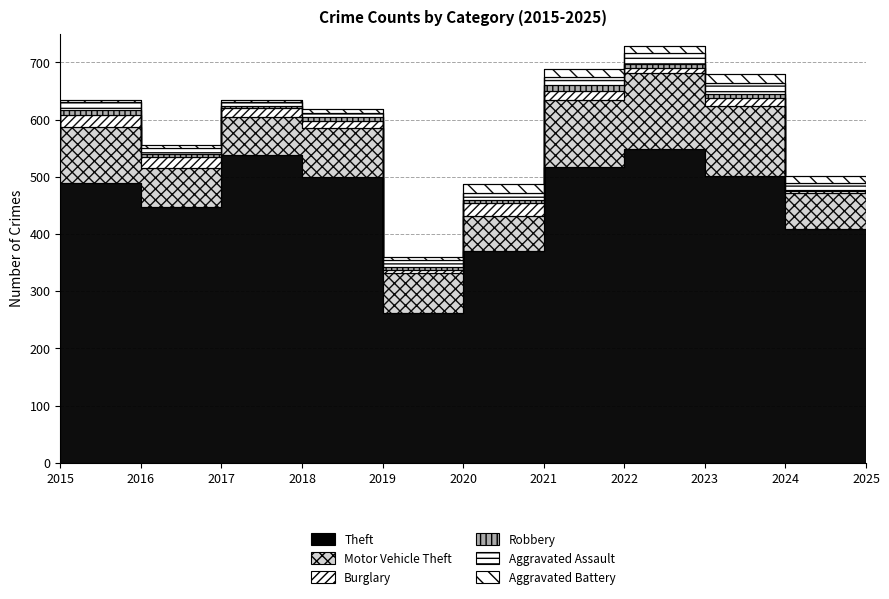

True or false: Motor Vehicle Theft and Aggravated Battery intersect in this chart.

False